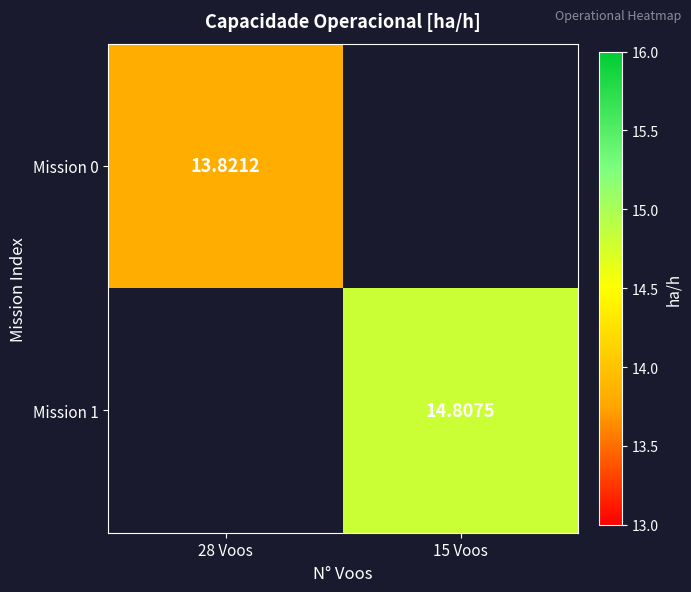

What is the minimum value shown in the chart?

13.8